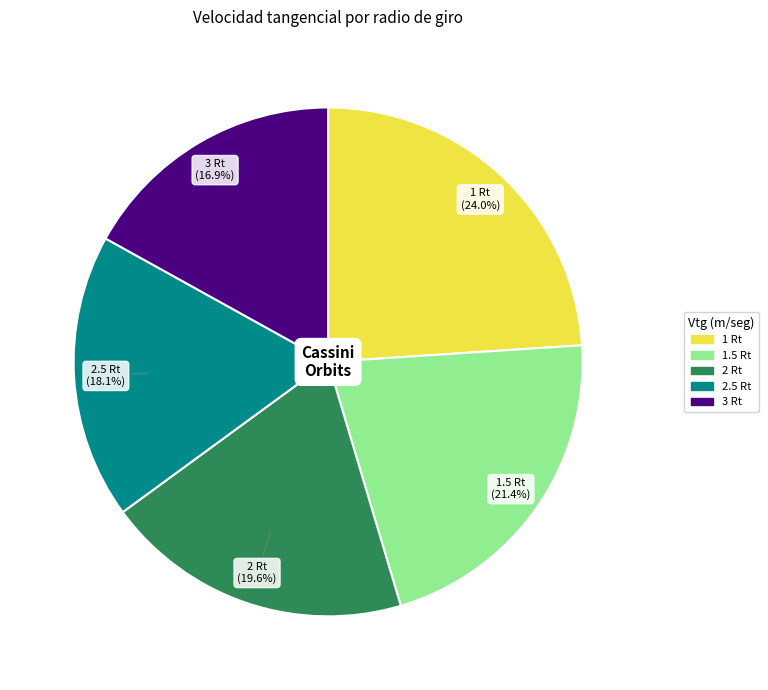

Which slice is the smallest?

3 Rt